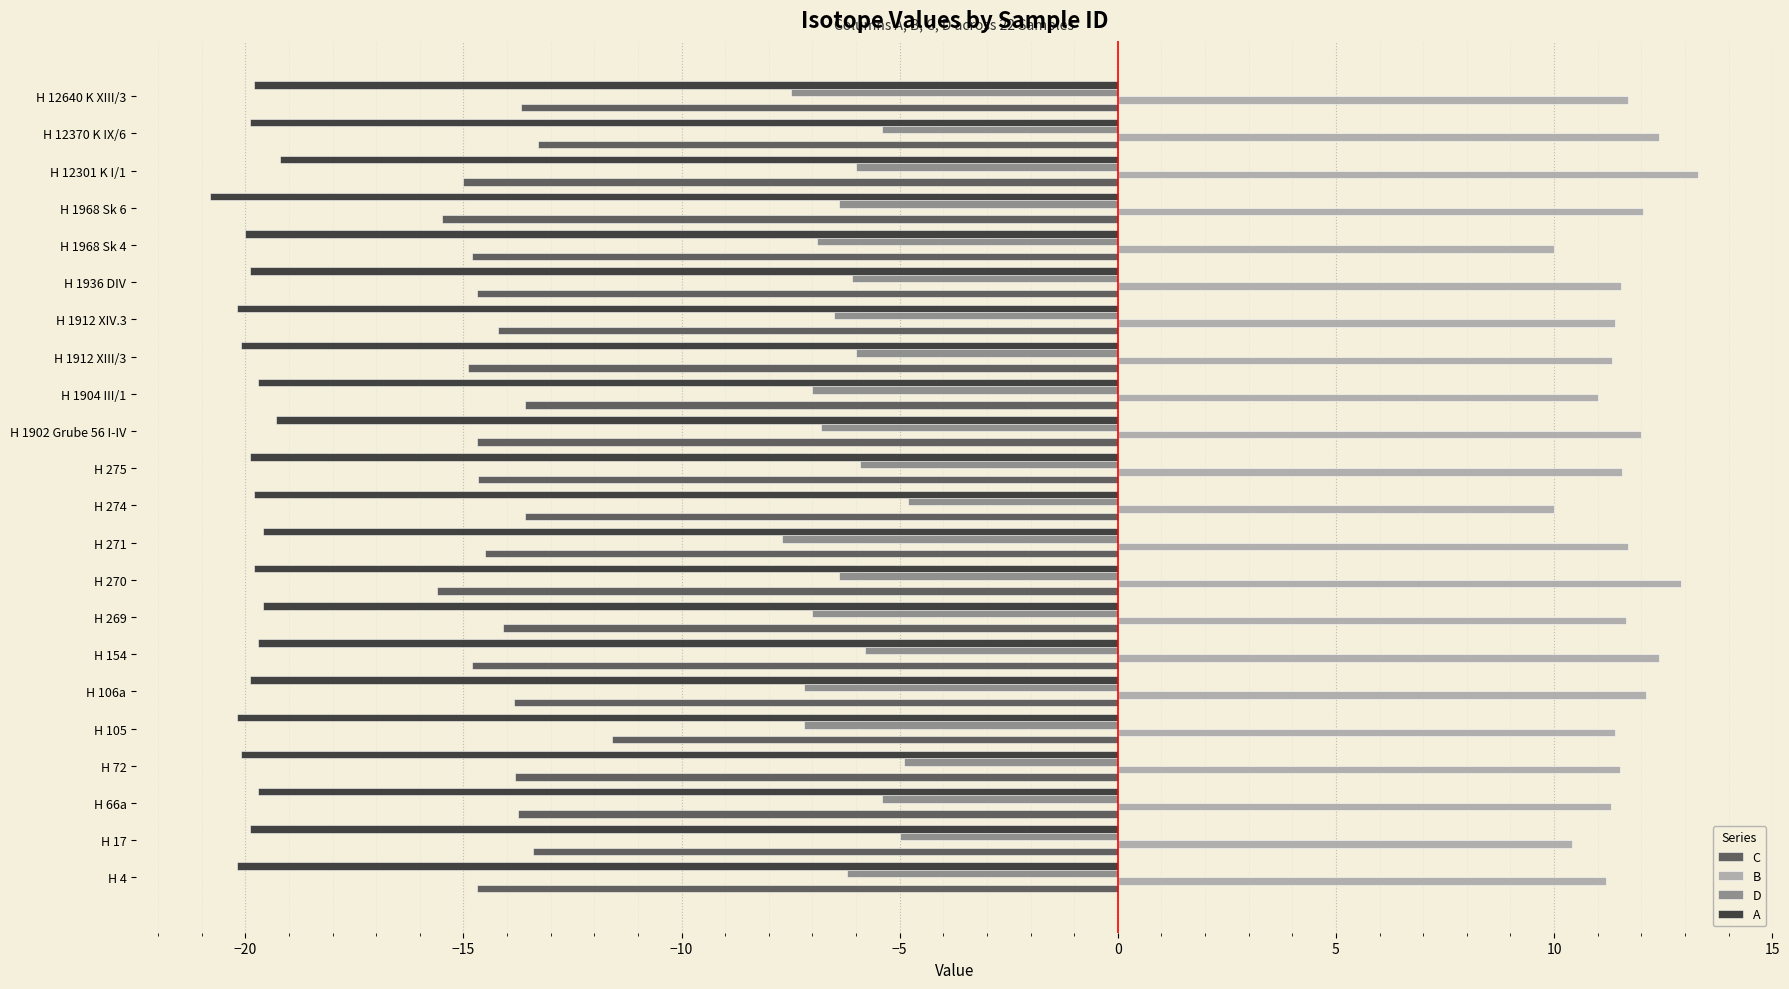

What is the average value of the A series?

-19.9